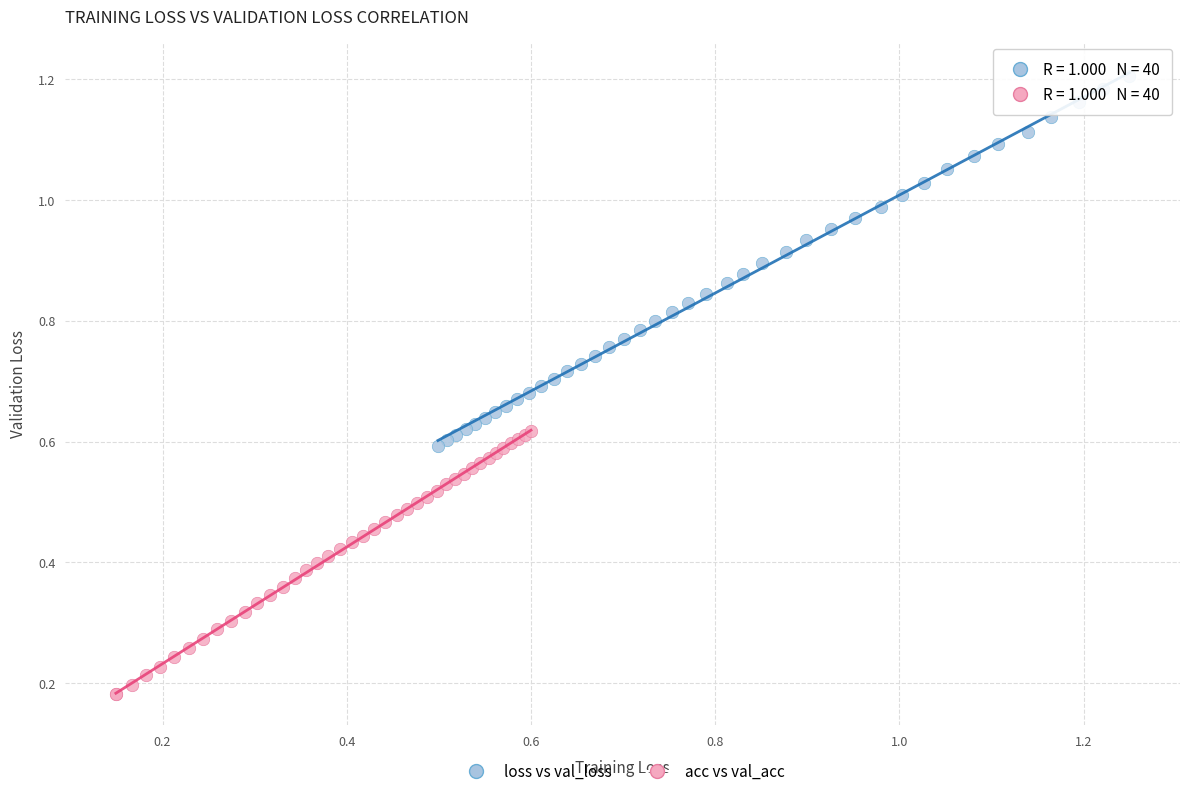

Which series contains the lowest Y value?

acc vs val_acc